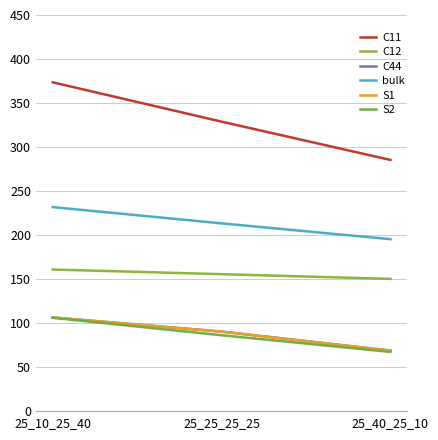

Reading left to right, extract all data points from this chart.

C11: 25_10_25_40=373.6	25_25_25_25=328.9	25_40_25_10=285.5
C12: 25_10_25_40=161.1	25_25_25_25=155.8	25_40_25_10=150.5
C44: 25_10_25_40=106.7	25_25_25_25=90.6	25_40_25_10=69.1
bulk: 25_10_25_40=231.9	25_25_25_25=213.5	25_40_25_10=195.5
S1: 25_10_25_40=106.7	25_25_25_25=90.6	25_40_25_10=69.0
S2: 25_10_25_40=106.2	25_25_25_25=86.5	25_40_25_10=67.6